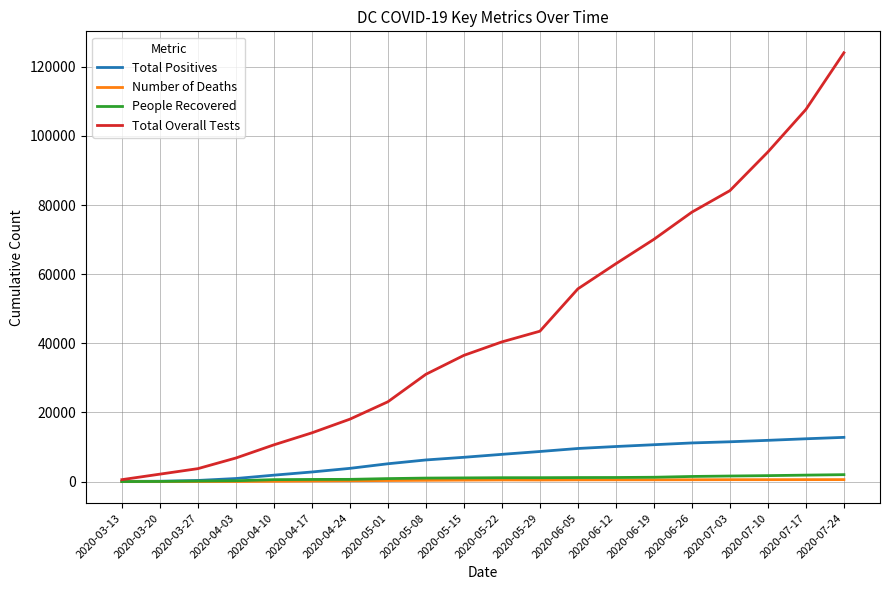

Which series changed the most between 2020-03-13 and 2020-05-08?

Total Overall Tests